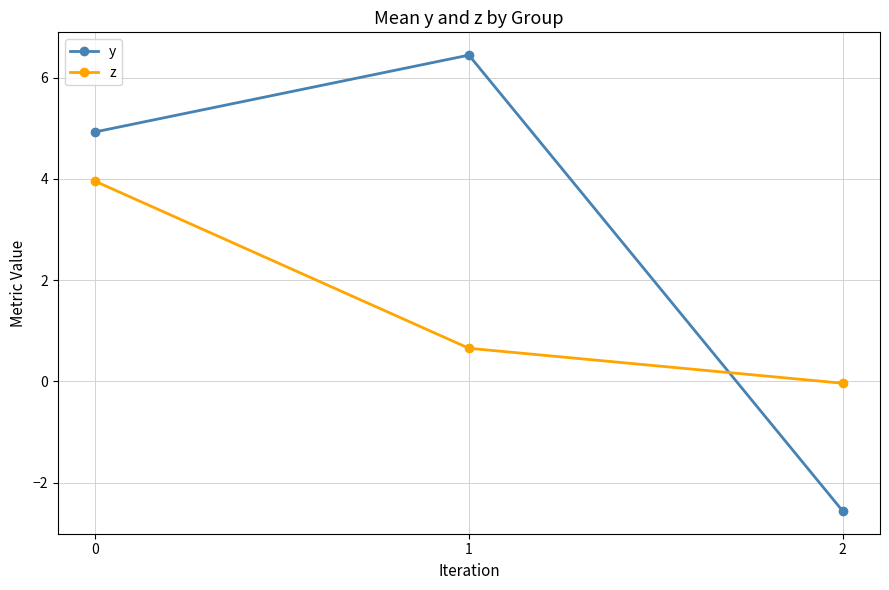

What is the minimum value shown in the chart?

-2.6